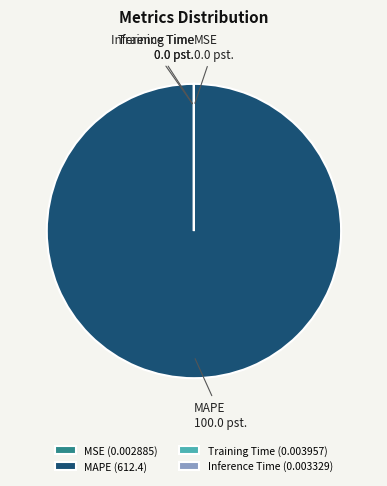

Is there any slice that represents more than half of the pie?

Yes